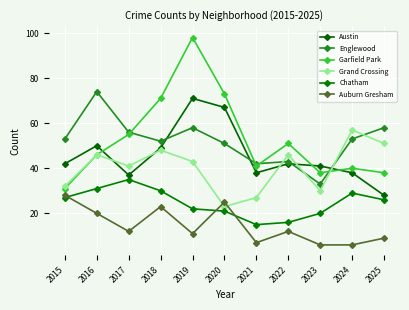

Reading left to right, list all the values displayed in this chart.

Austin: 42	50	37	49	71	67	38	42	41	38	28
Englewood: 53	74	56	52	58	51	42	43	33	53	58
Garfield Park: 31	46	55	71	98	73	41	51	38	40	38
Grand Crossing: 32	46	41	48	43	23	27	46	30	57	51
Chatham: 27	31	35	30	22	21	15	16	20	29	26
Auburn Gresham: 28	20	12	23	11	25	7	12	6	6	9